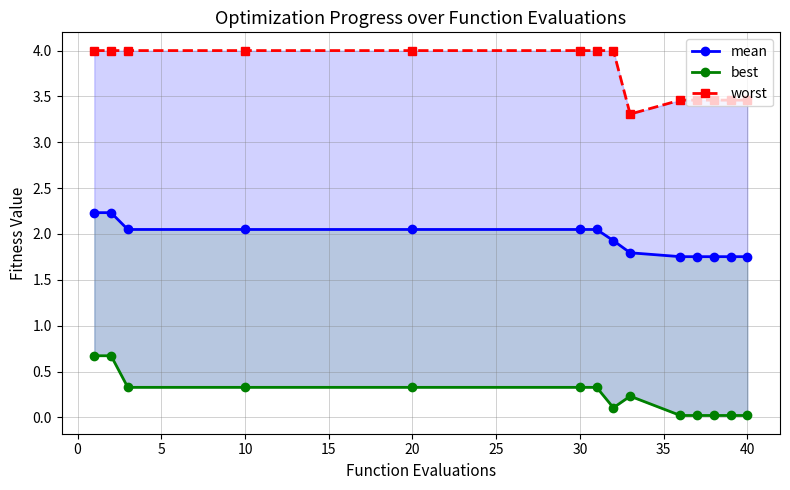

The value of mean at 10 is 2.8. True or false?

False